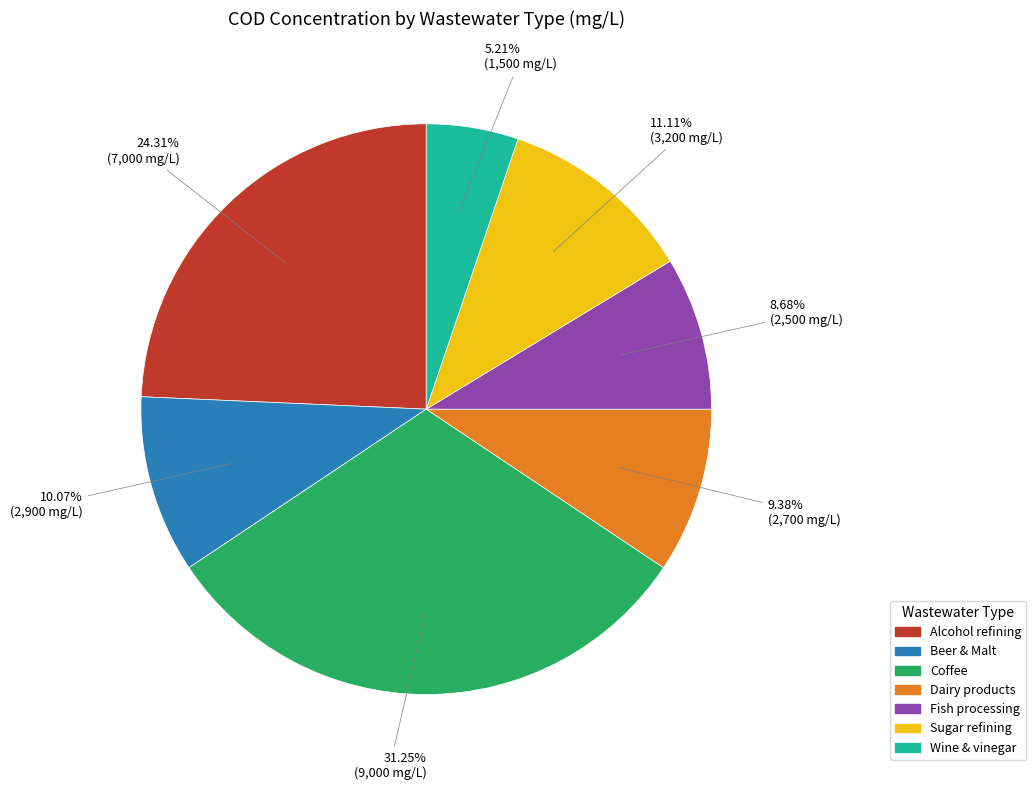

To the nearest percent, what is the difference between the Beer & Malt and Coffee slice percentages?

21%